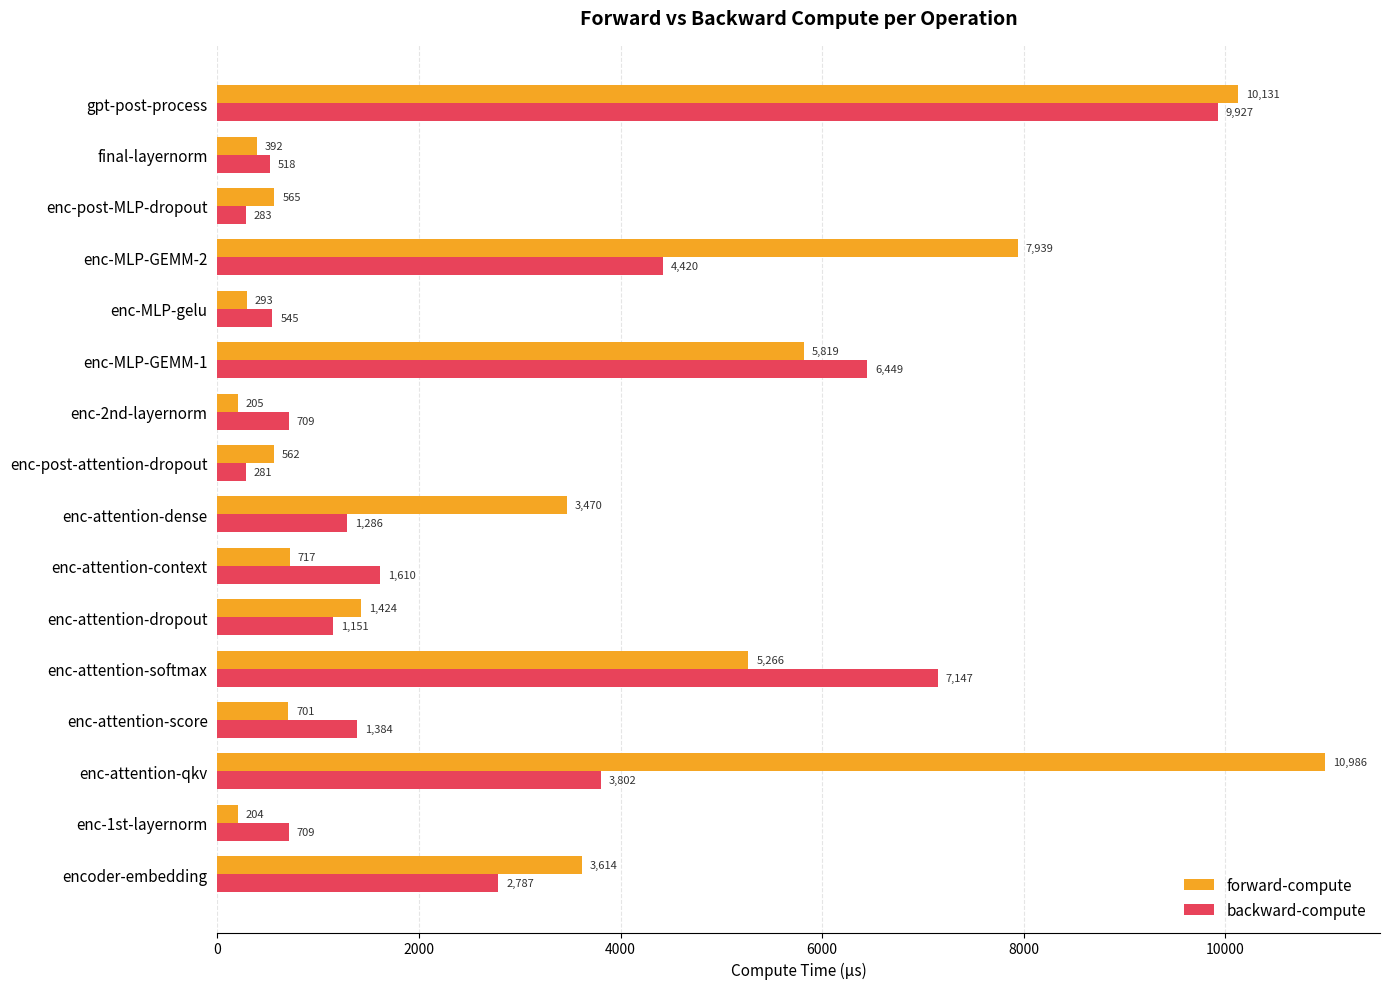

Which series changed the most between enc-MLP-GEMM-1 and gpt-post-process?

forward-compute